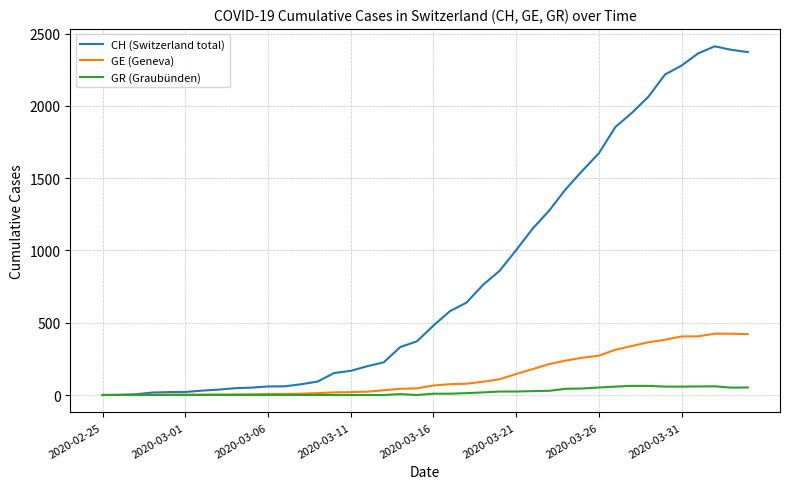

Which series has the largest range (max minus min)?

CH (Switzerland total)